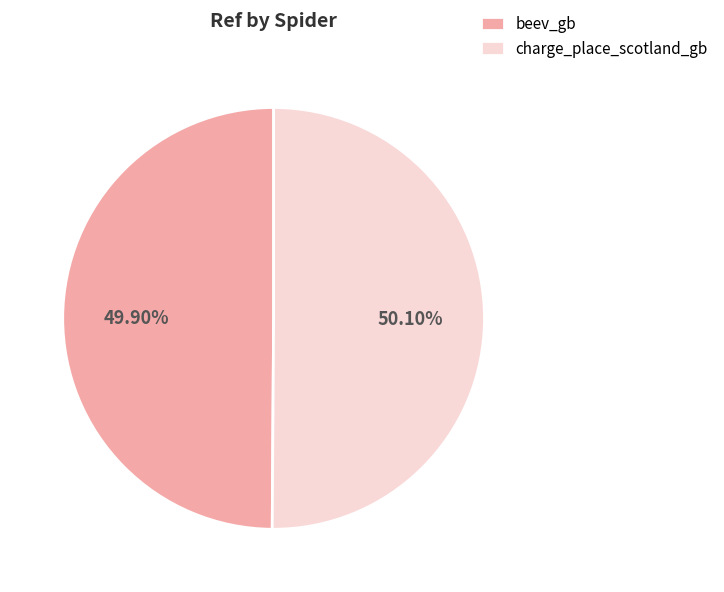

To the nearest percent, what is the combined percentage of charge_place_scotland_gb and beev_gb?

100%